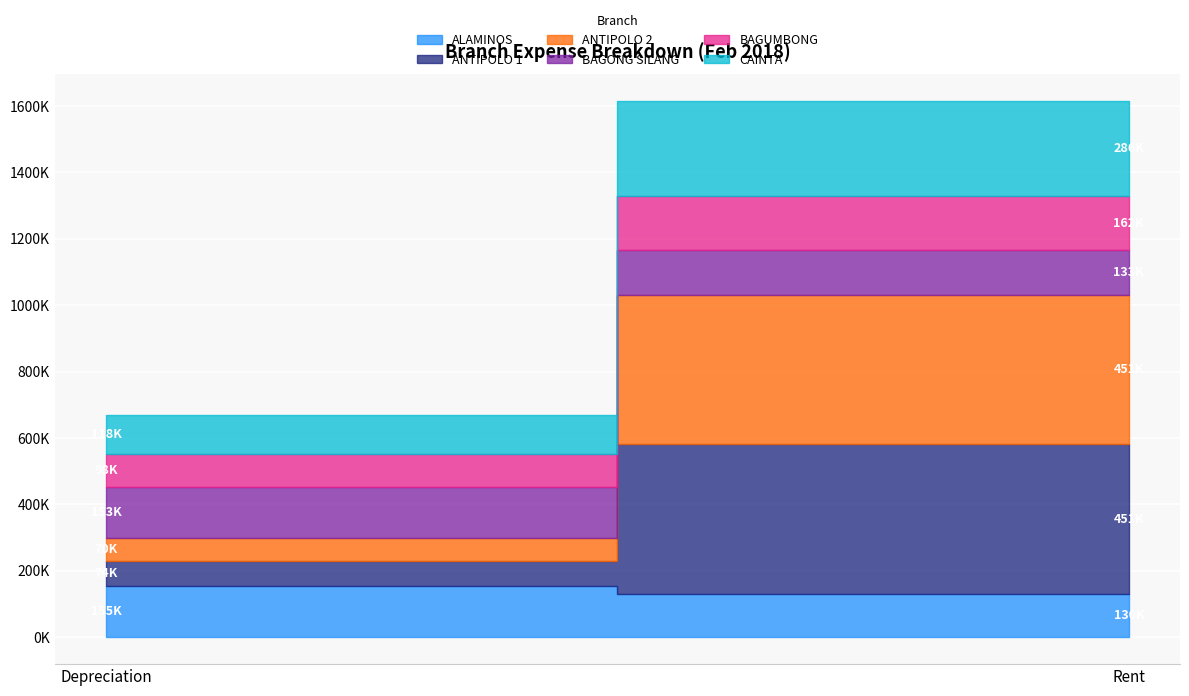

True or false: ANTIPOLO 1 has a value of 692980.0 at Rent.

False